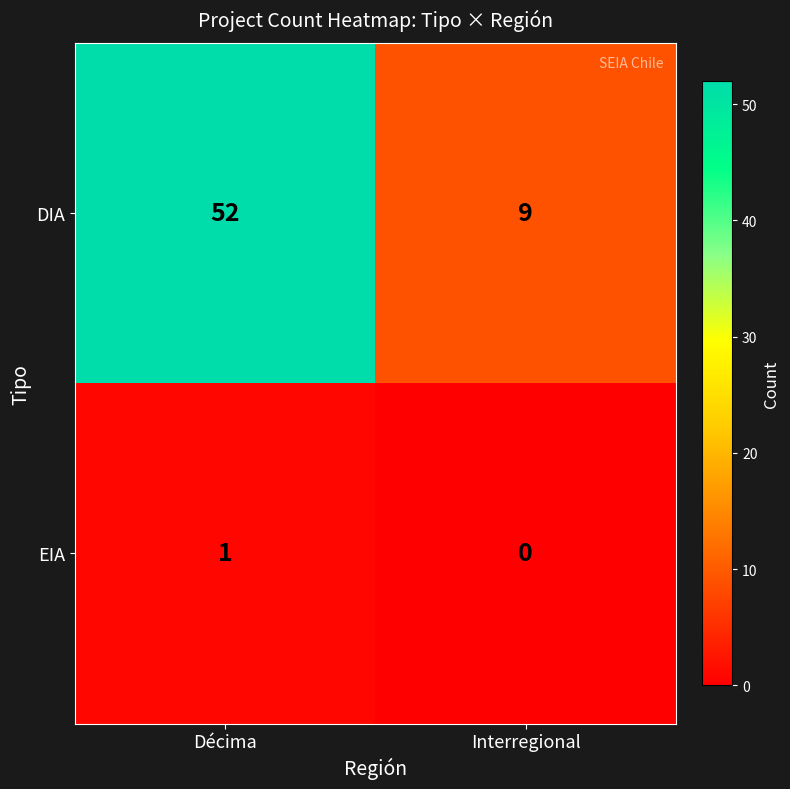

What is the approximate value of DIA at Interregional, to the nearest 10?

10